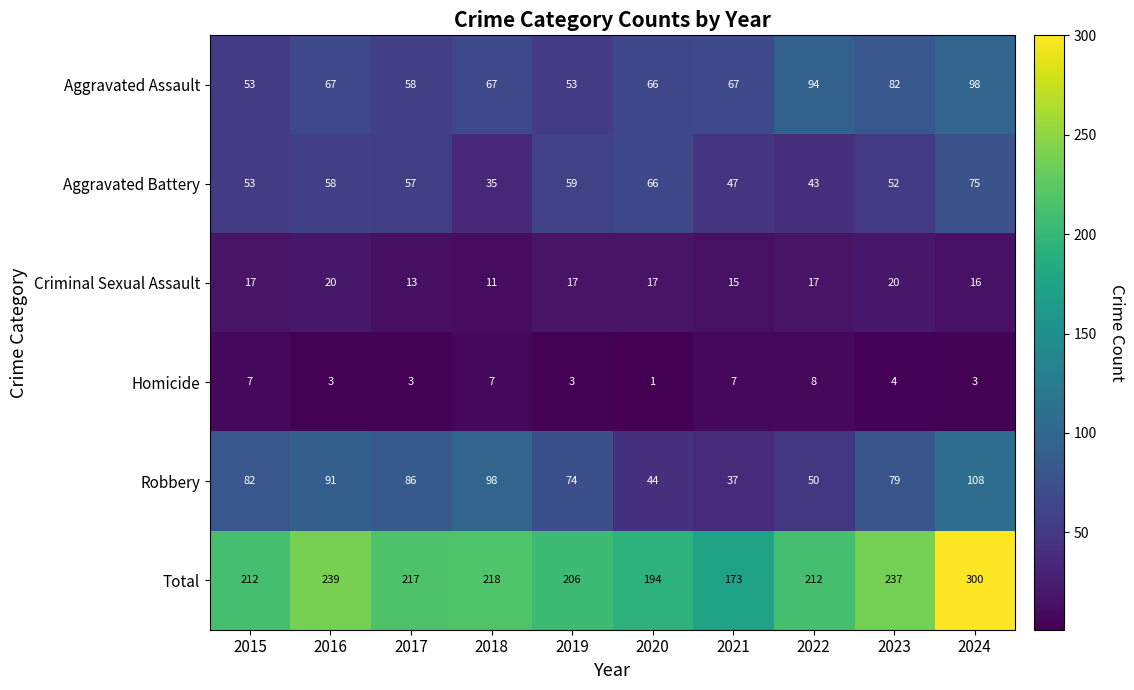

What is the maximum value shown in the chart?

300